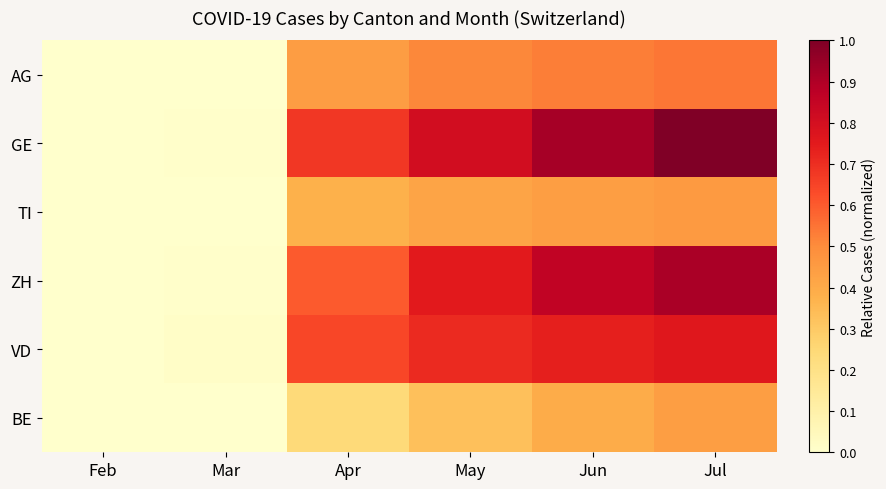

How many distinct data groups are displayed?

6